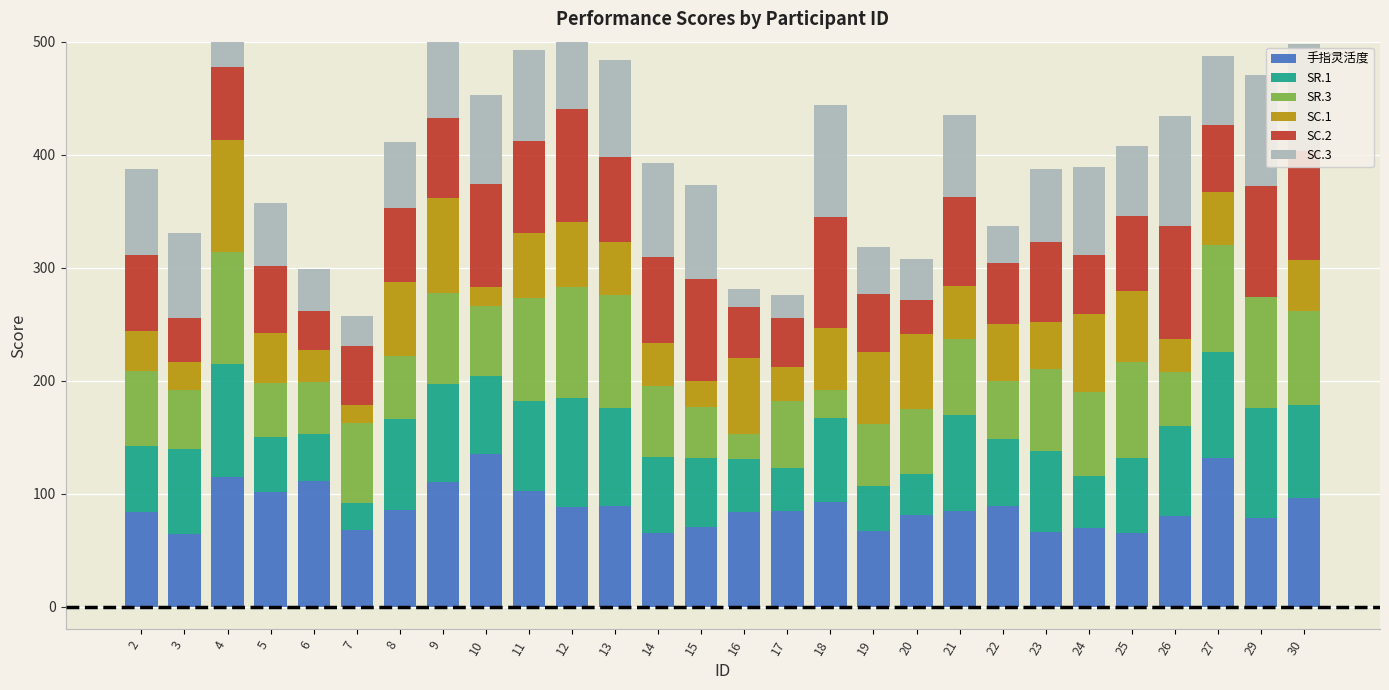

Which category has the highest value in the SC.2 series?

12